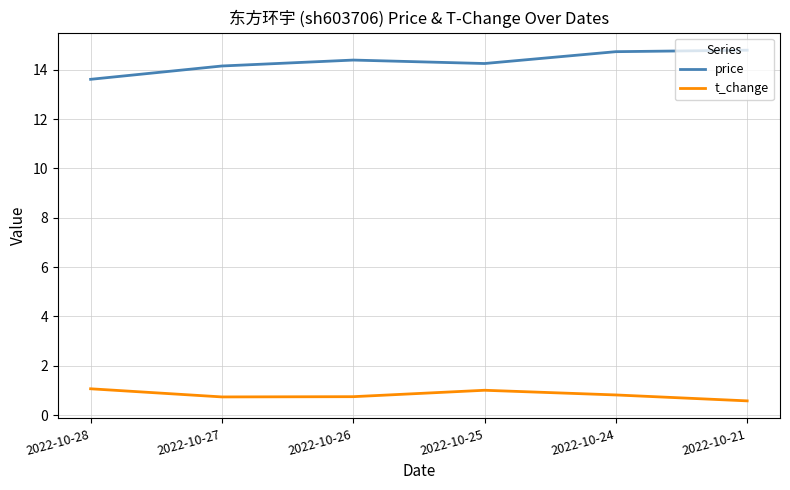

Which series has the largest total across all categories?

price